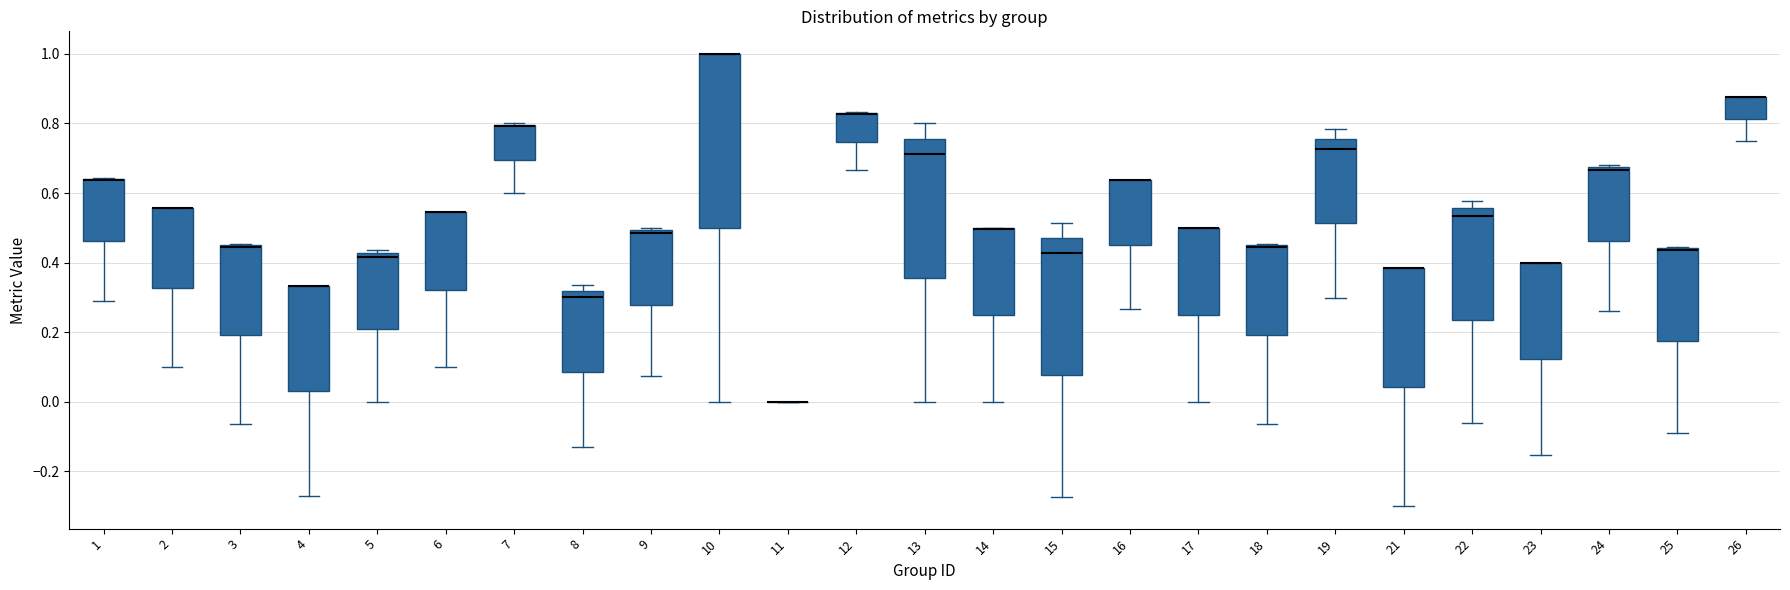

Comparing the boxes themselves (not the whiskers), which one is the tallest?

10